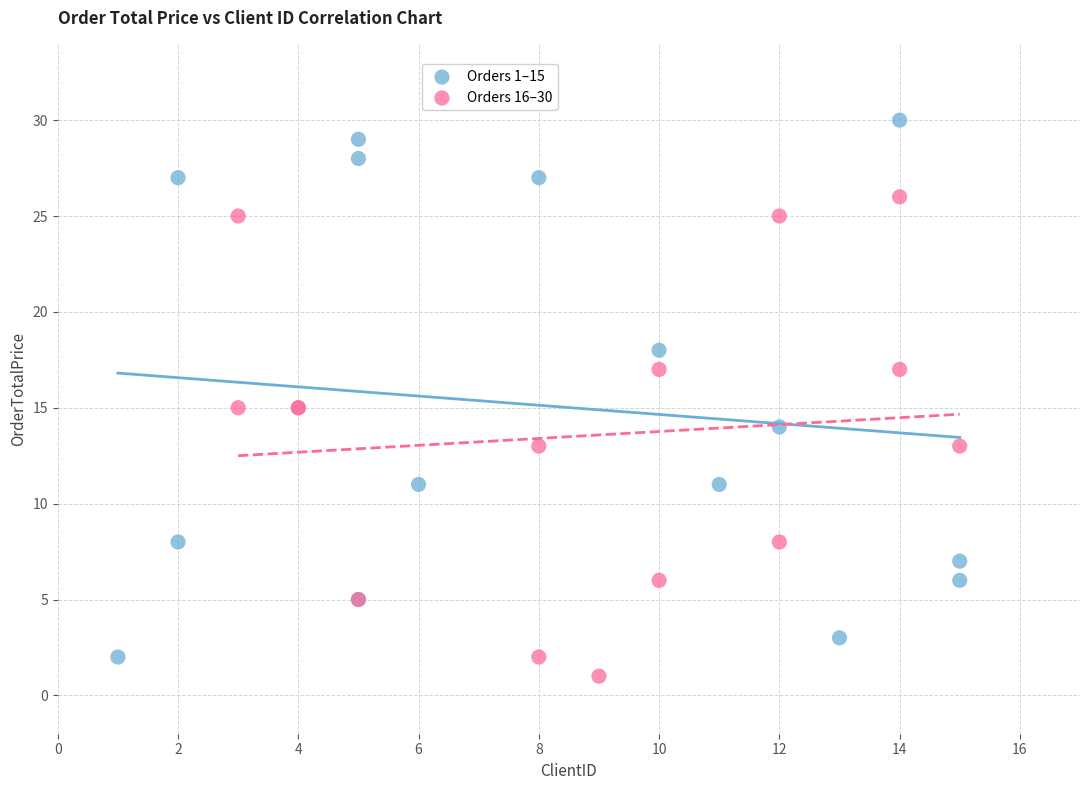

Which series has the widest spread of Y values?

Orders 1–15